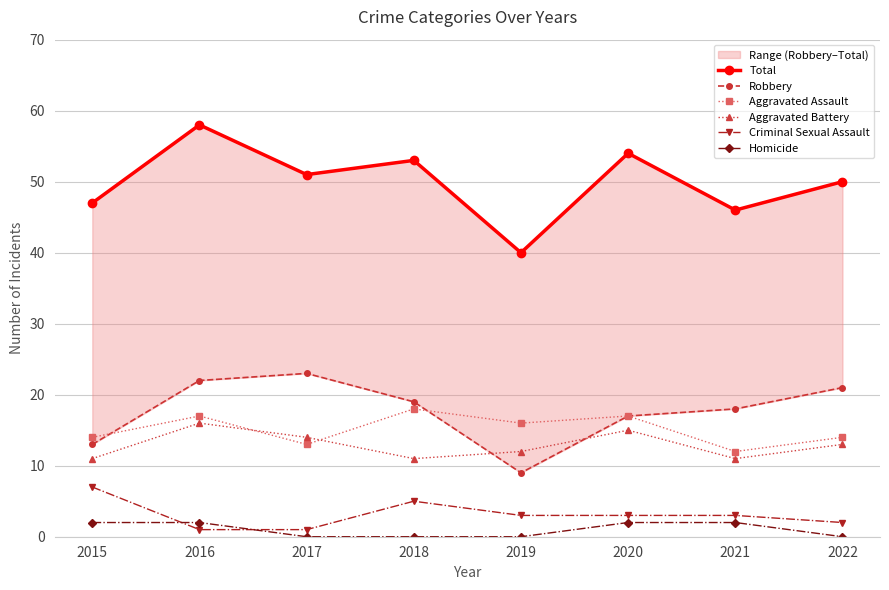

Which label corresponds to the smallest value in the chart?

2017